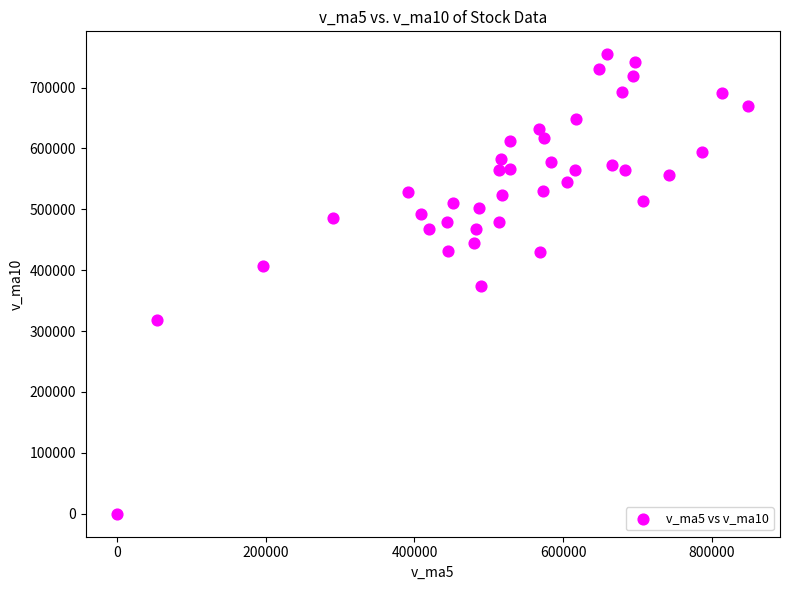

What is the range of Y values (max minus min)?

754567.4